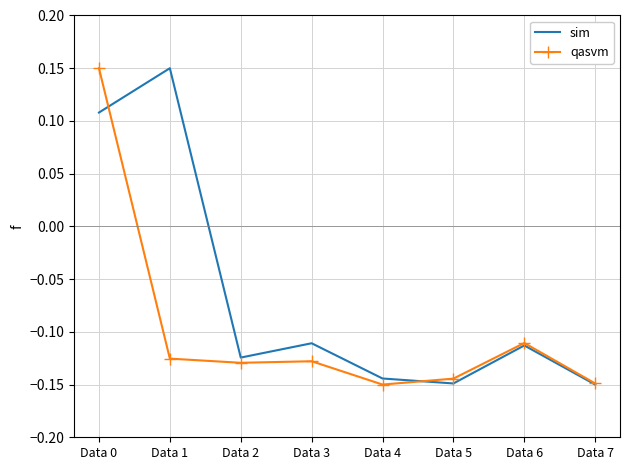

At which label does sim reach its peak?

Data 1